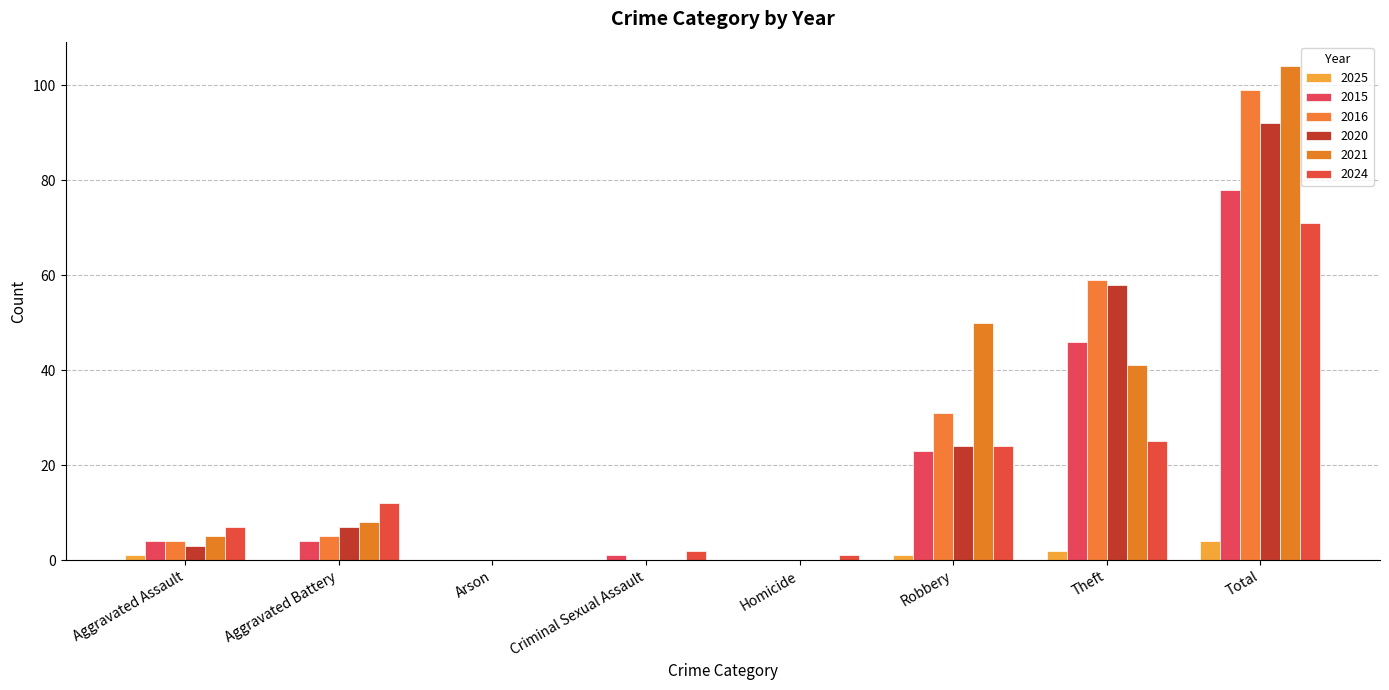

At Theft, list the series in order from largest to smallest.

2016, 2020, 2015, 2021, 2024, 2025